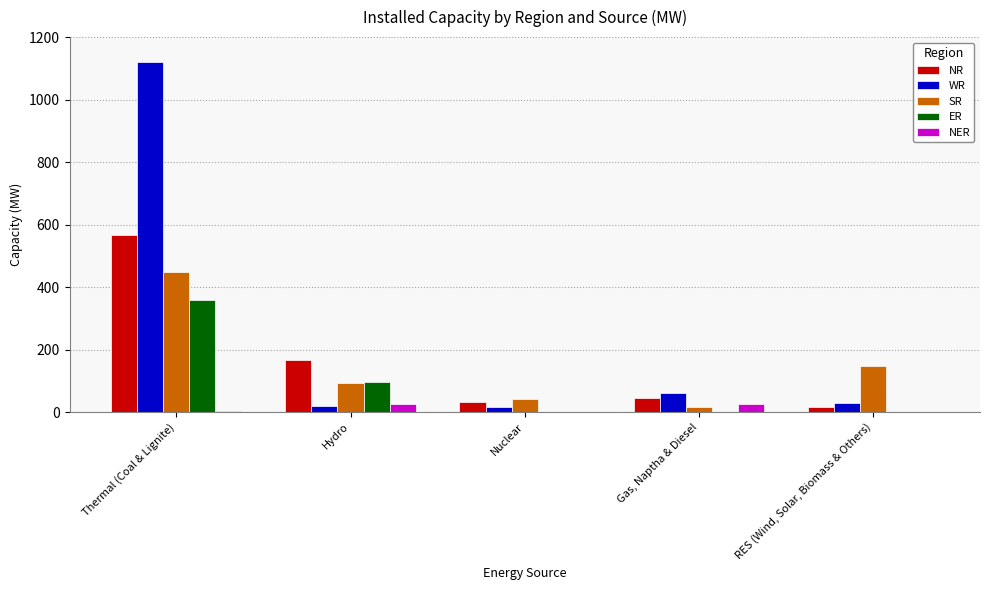

What are all the series names shown in the legend?

NR, WR, SR, ER, NER